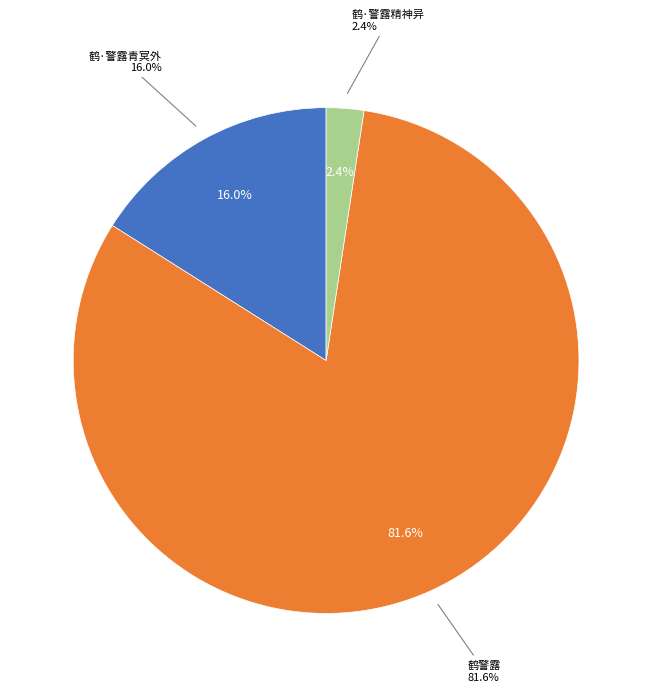

What is the smallest slice in the pie chart?

鹤·警露精神异